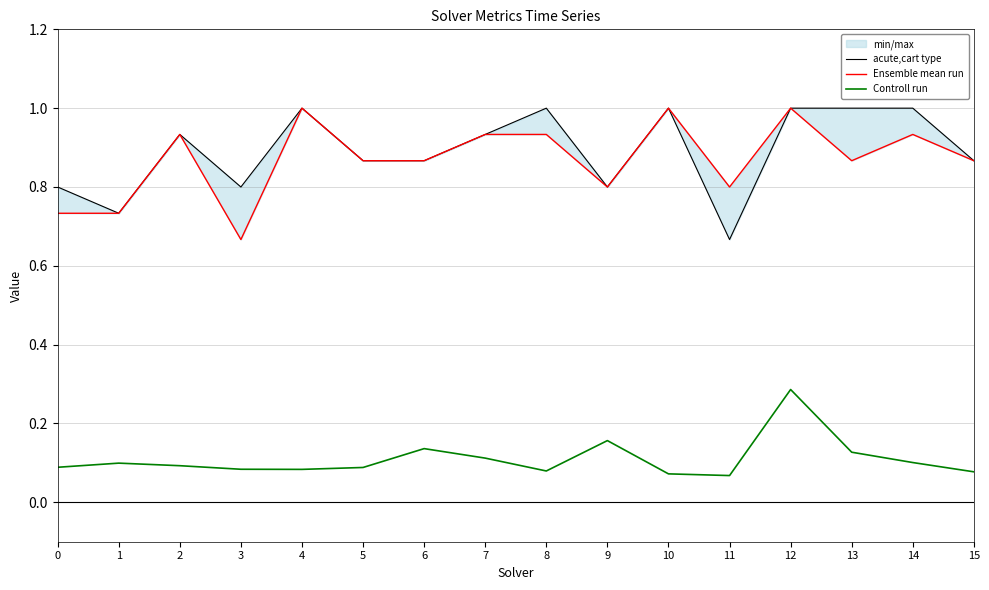

At how many categories does at least one series exceed 0?

16